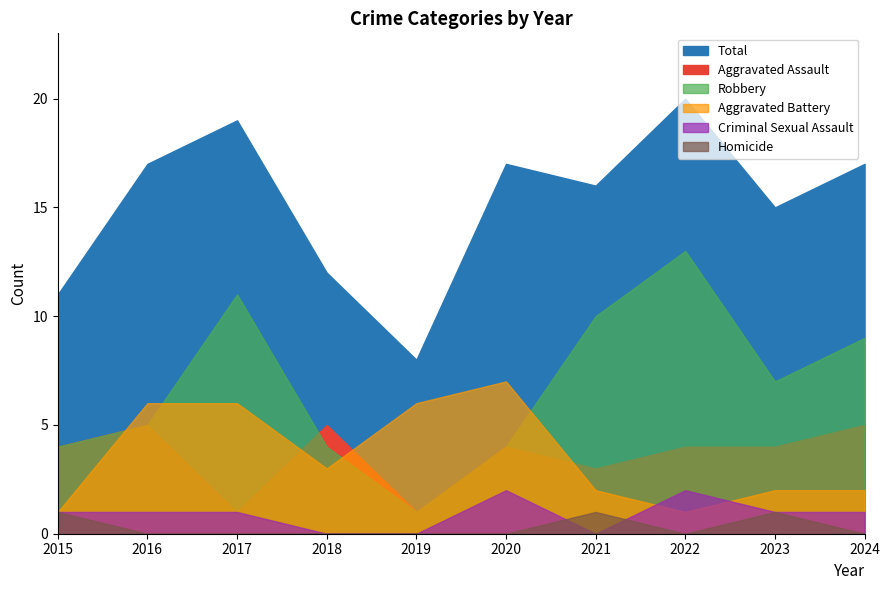

Where is the first local minimum for Aggravated Battery?

2018